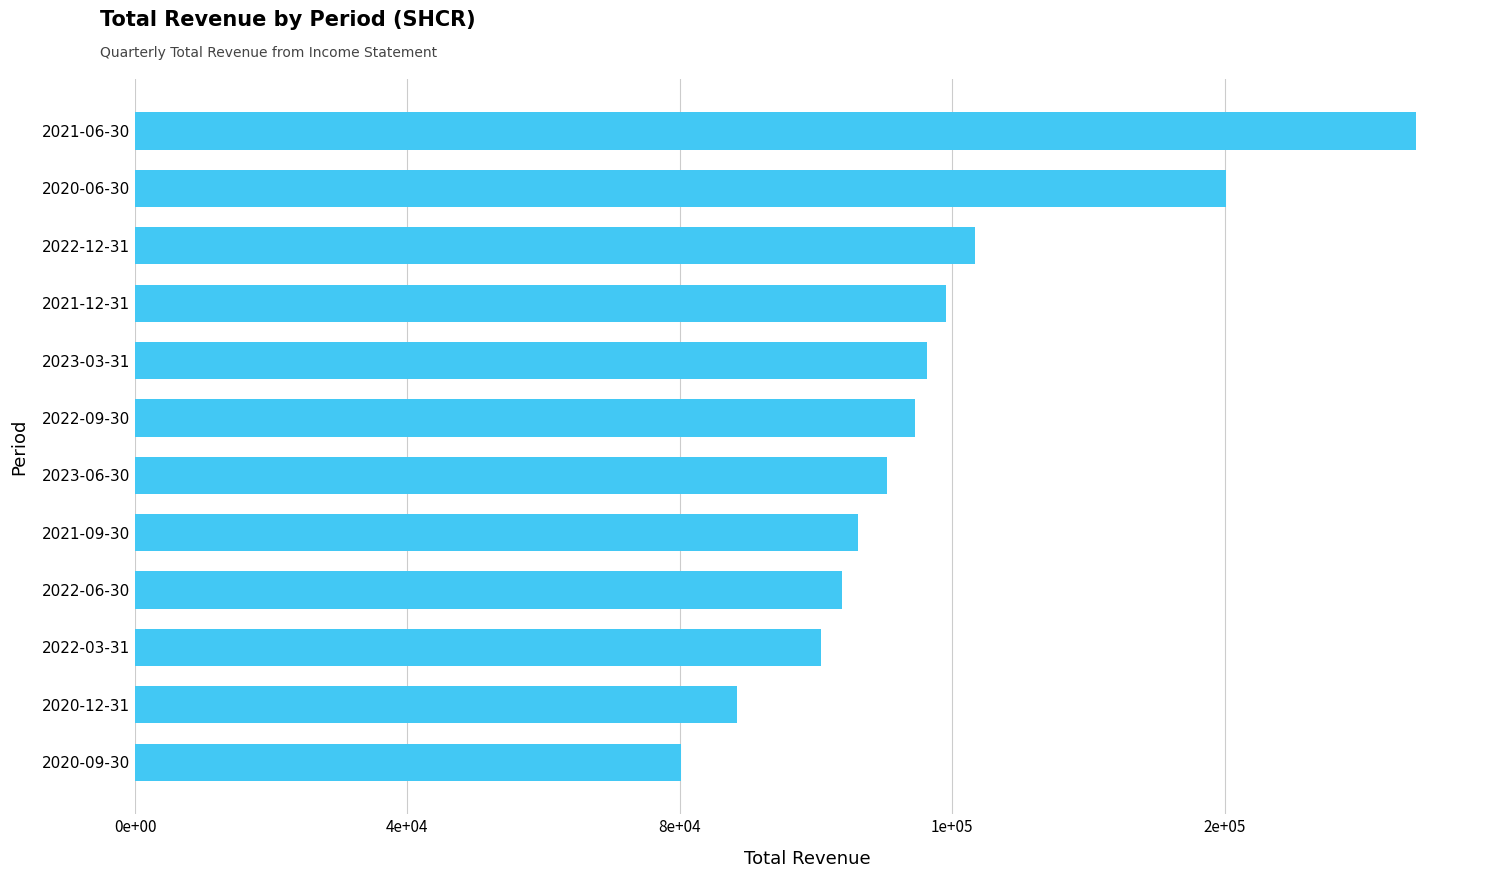

Are the bars horizontal?

Yes